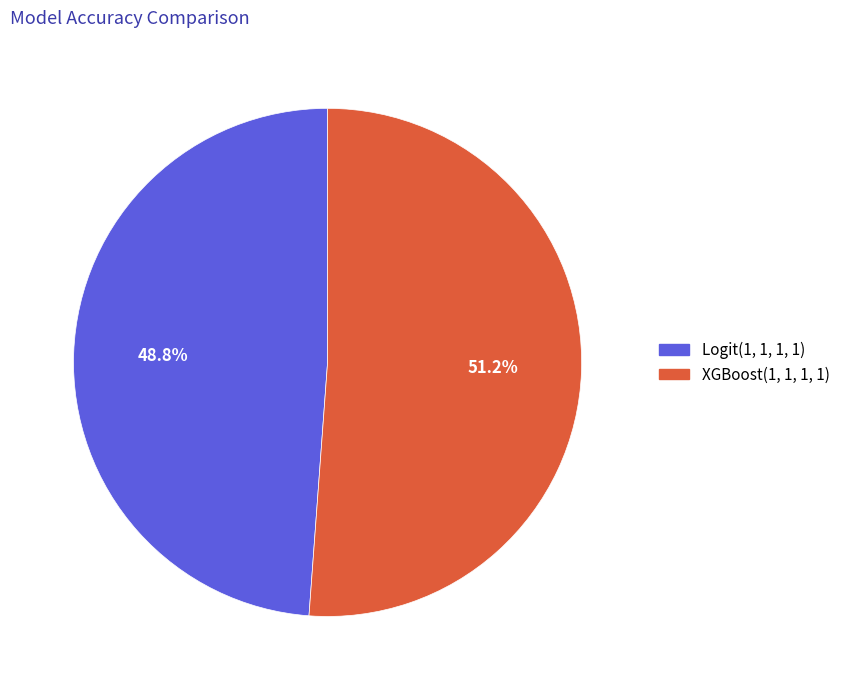

What portion of the pie excludes XGBoost(1, 1, 1, 1)?

48.8%